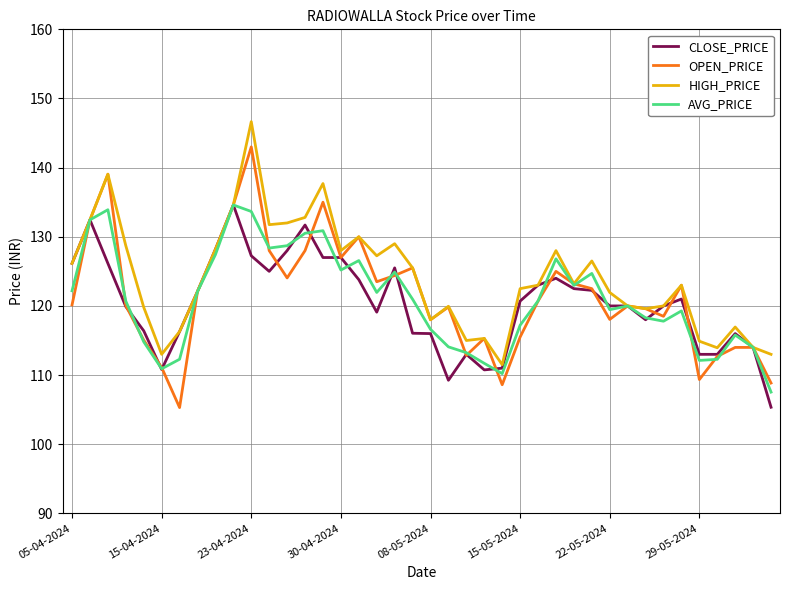

What is the maximum value shown in the chart?

146.7